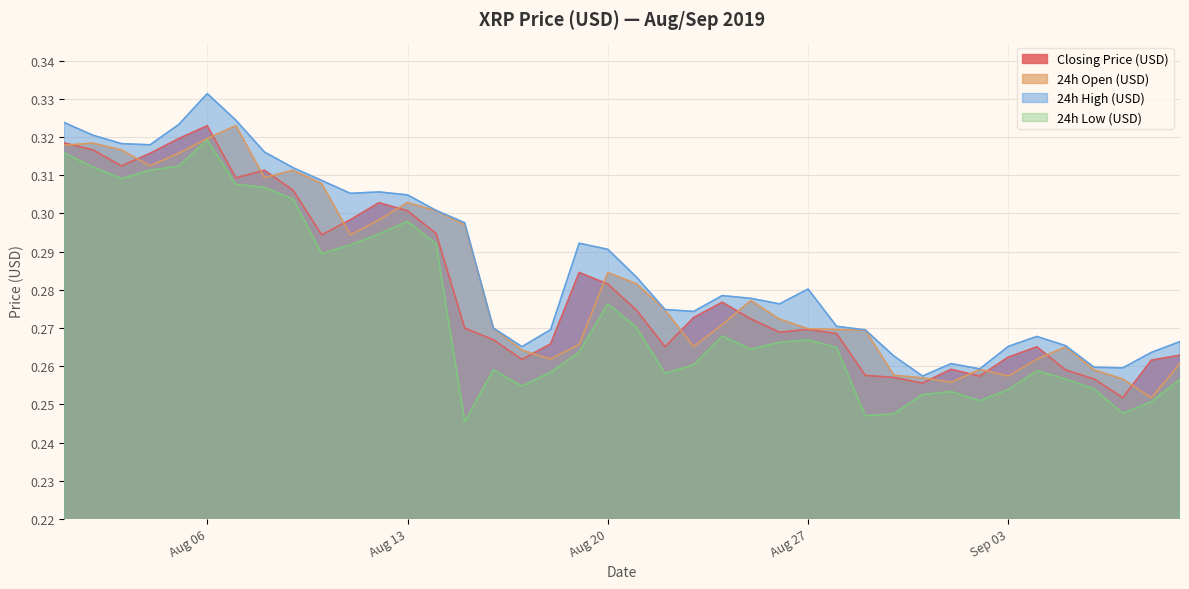

The value of Closing Price (USD) at Aug 06 is 0.5. True or false?

False